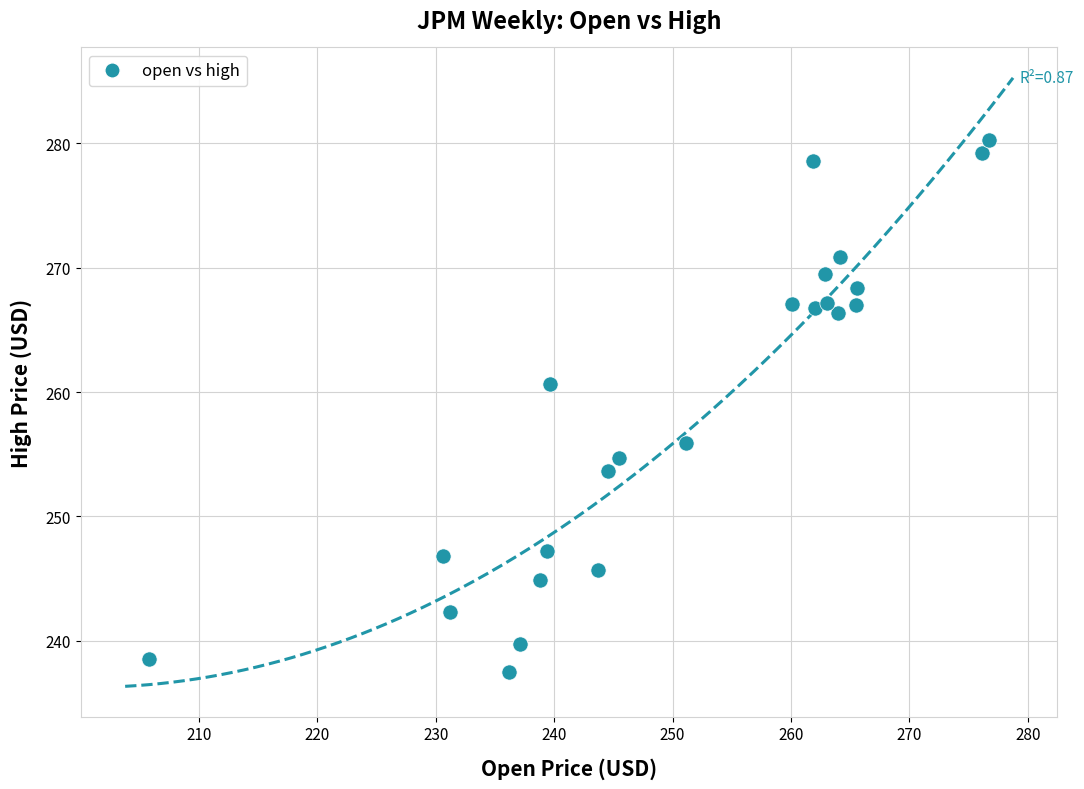

What is the range of Y values (max minus min)?

42.7